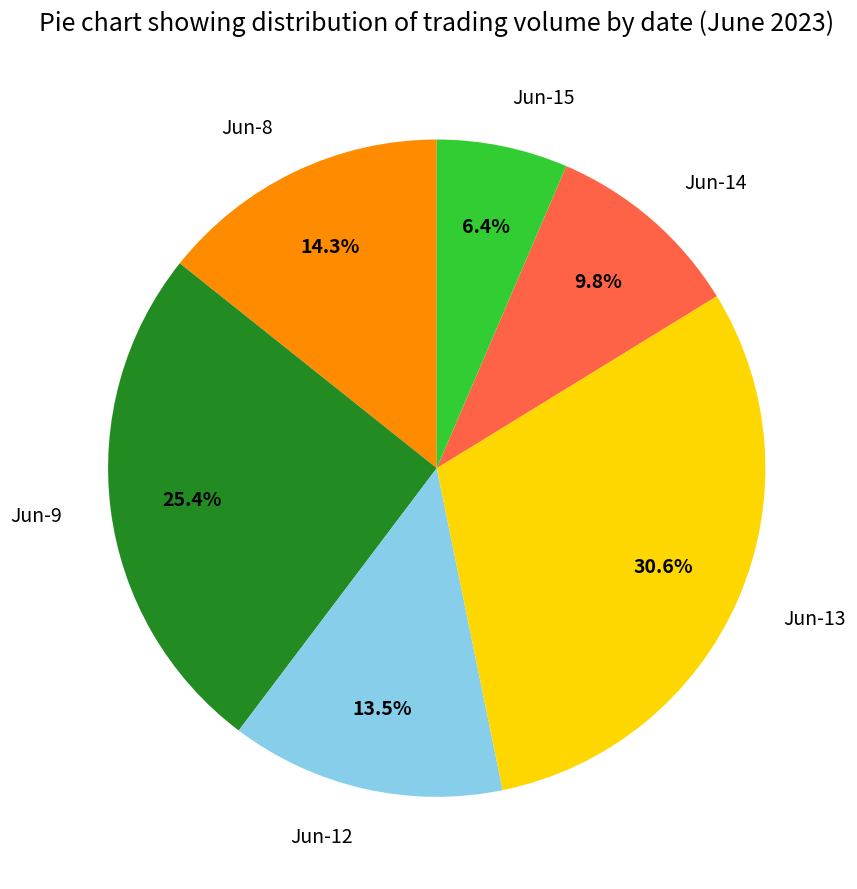

Approximately how many times larger is the value at Jun-13 compared to Jun-9?

1.2